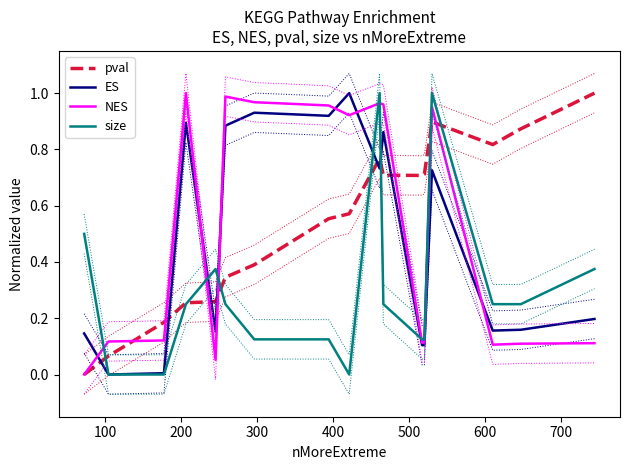

What is the highest value of the NES series?

1.0